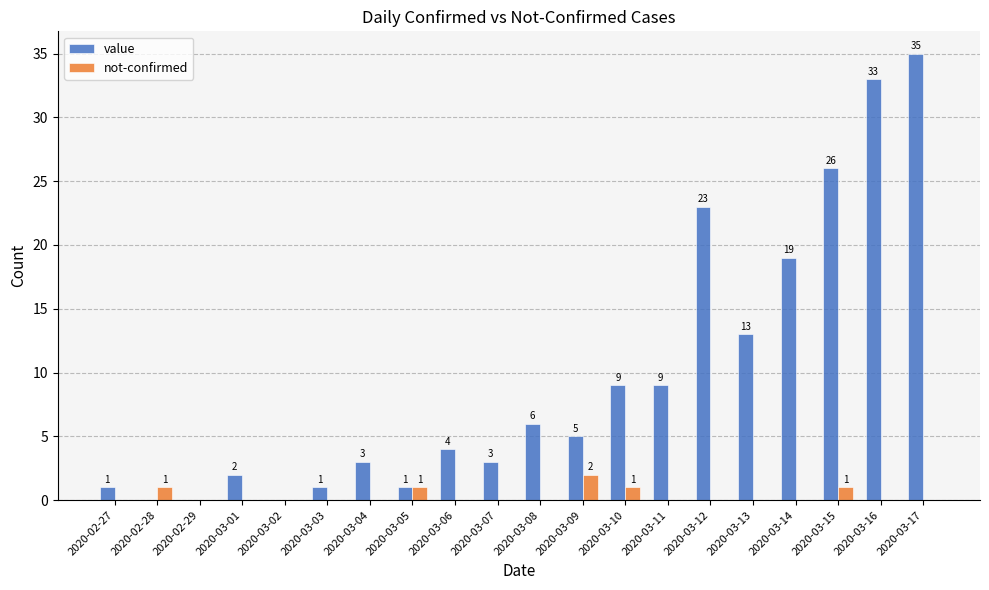

True or false: not-confirmed has a value of 0 at 2020-03-11.

True